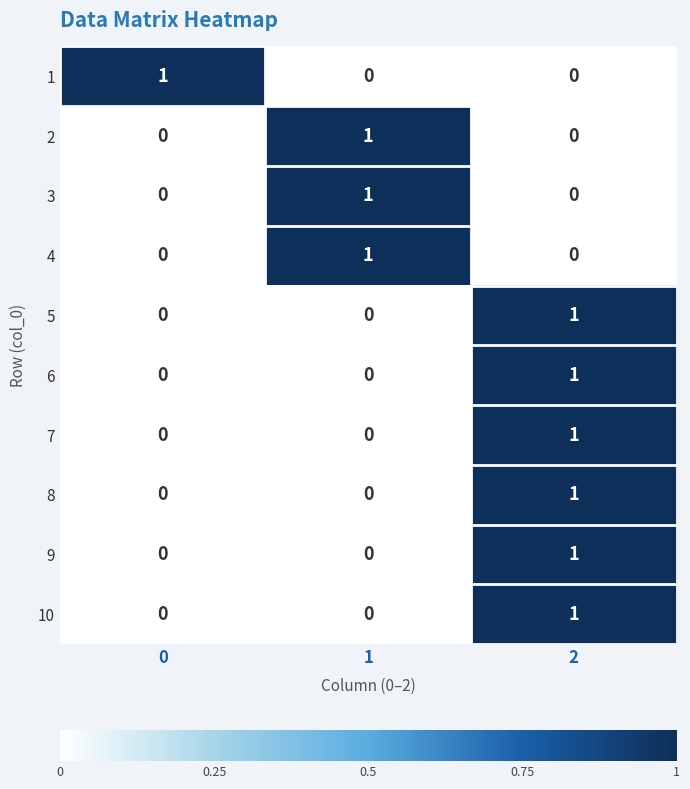

The 10 series shows 1 at 2. True or false?

True